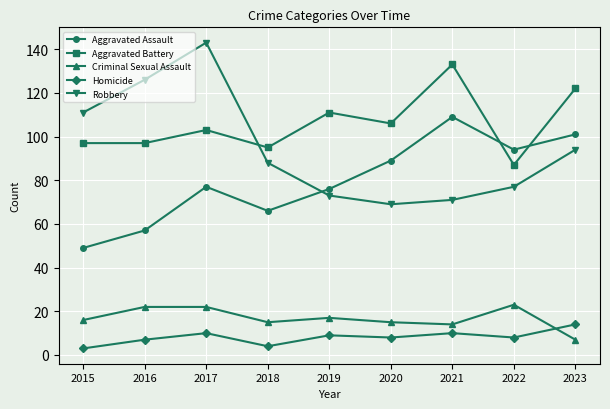

True or false: Aggravated Battery and Homicide intersect in this chart.

False